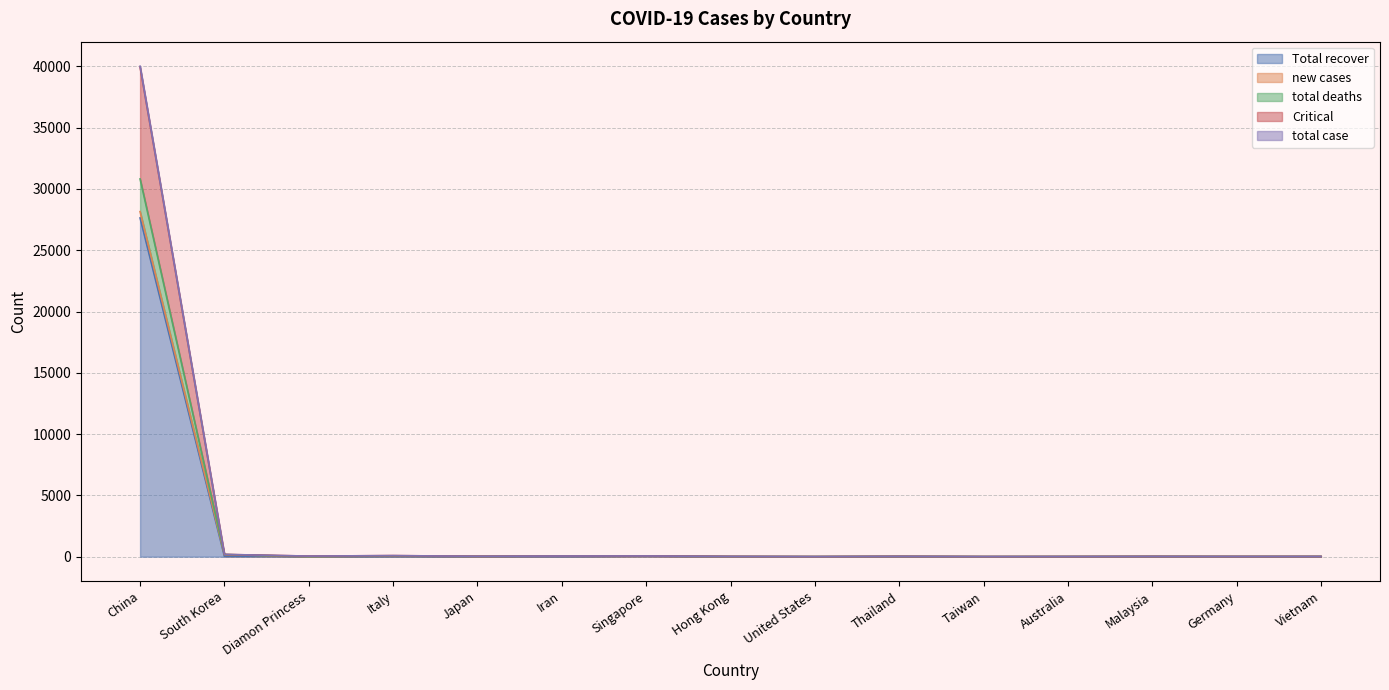

Does the chart have visible grid lines?

Yes